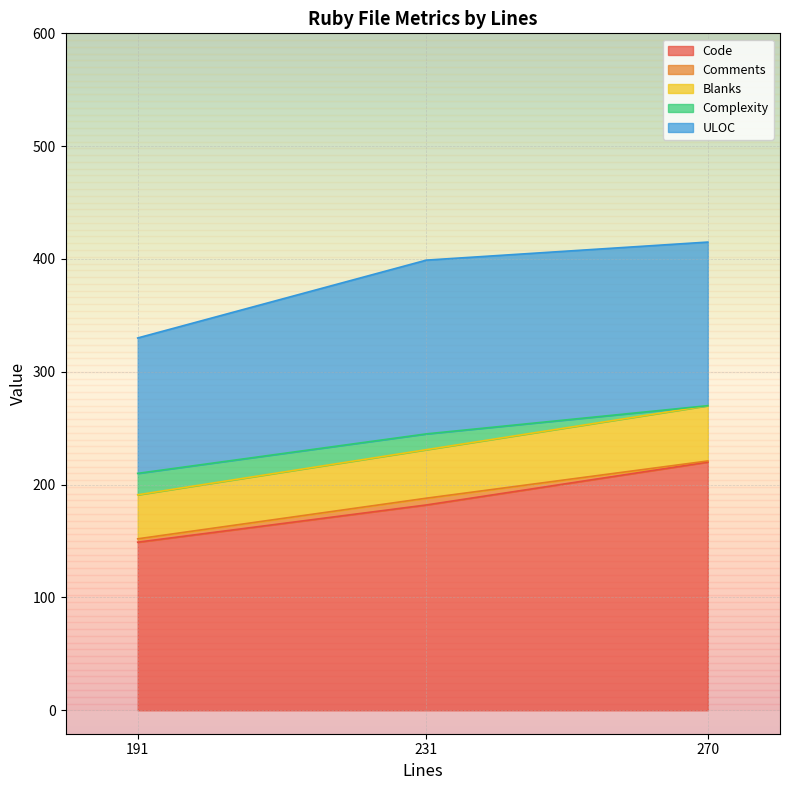

True or false: Comments has a value of 1 at 270.

False